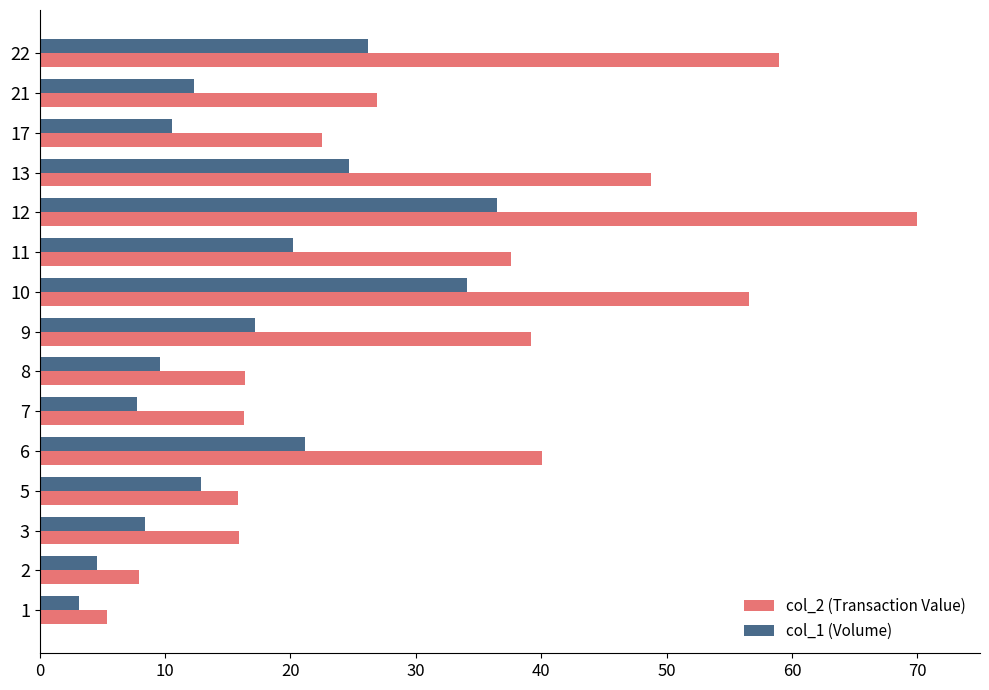

Which series has the largest total across all categories?

col_2 (Transaction Value)